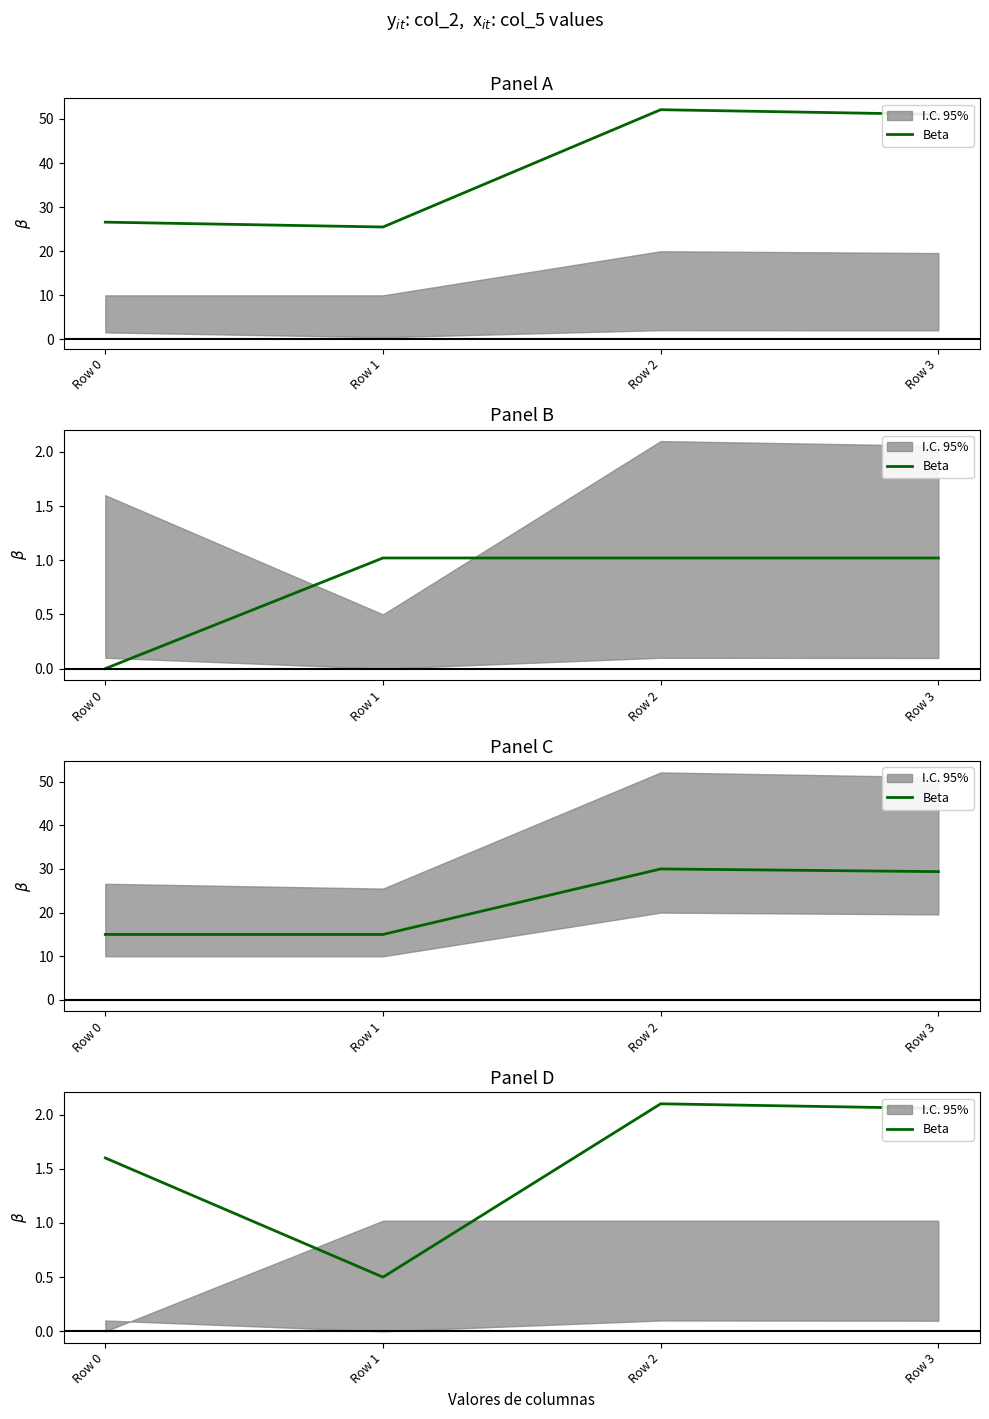

List the labels in order of value, largest first.

Row 2, Row 3, Row 0, Row 1